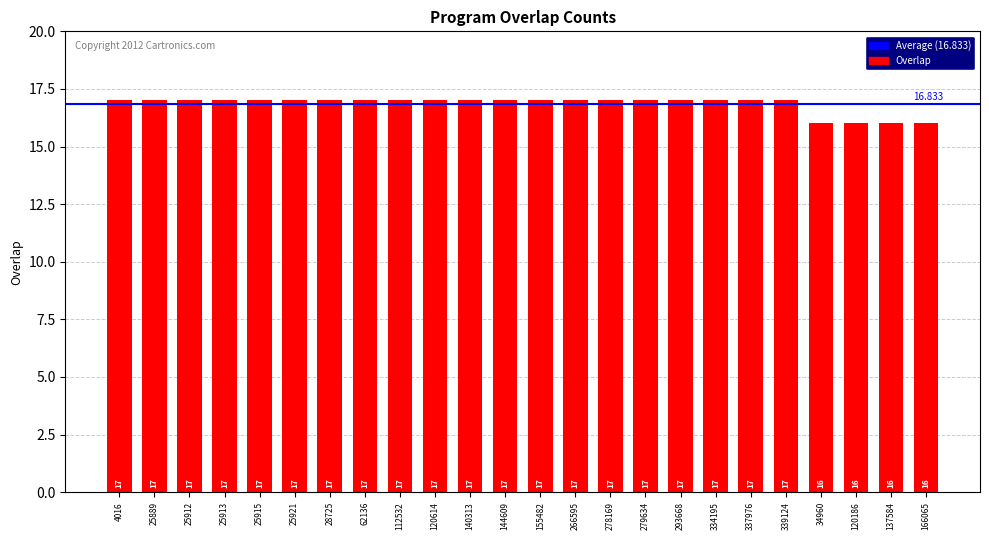

Rank the categories by value from highest to lowest.

4016, 25889, 25912, 25913, 25915, 25921, 28725, 62136, 112532, 120614, 140313, 144609, 155482, 266595, 278169, 279634, 293668, 334195, 337976, 339124, 34960, 120186, 137584, 166065